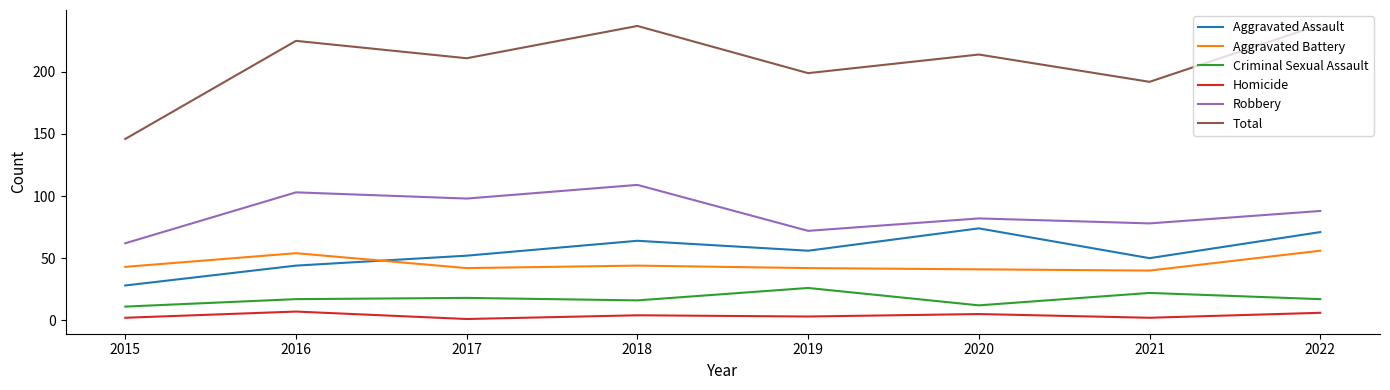

True or false: Homicide and Aggravated Battery cross at least once.

False